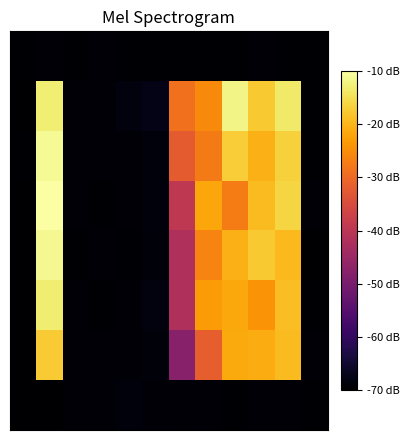

At which category is the sum across all series the highest?

1